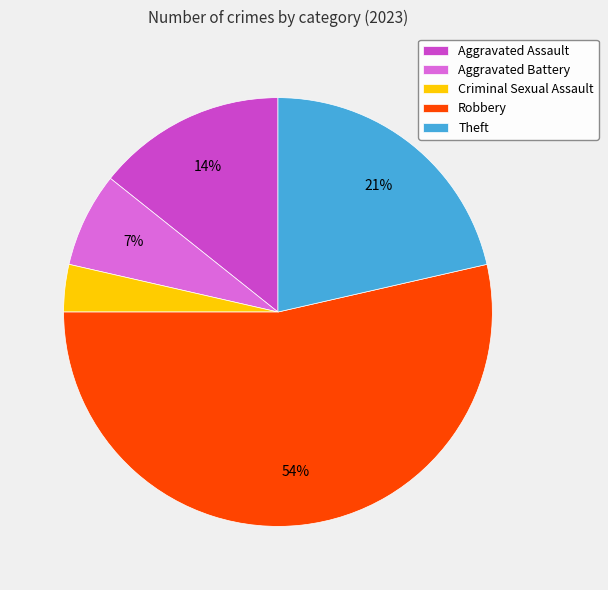

What is the majority slice?

Robbery